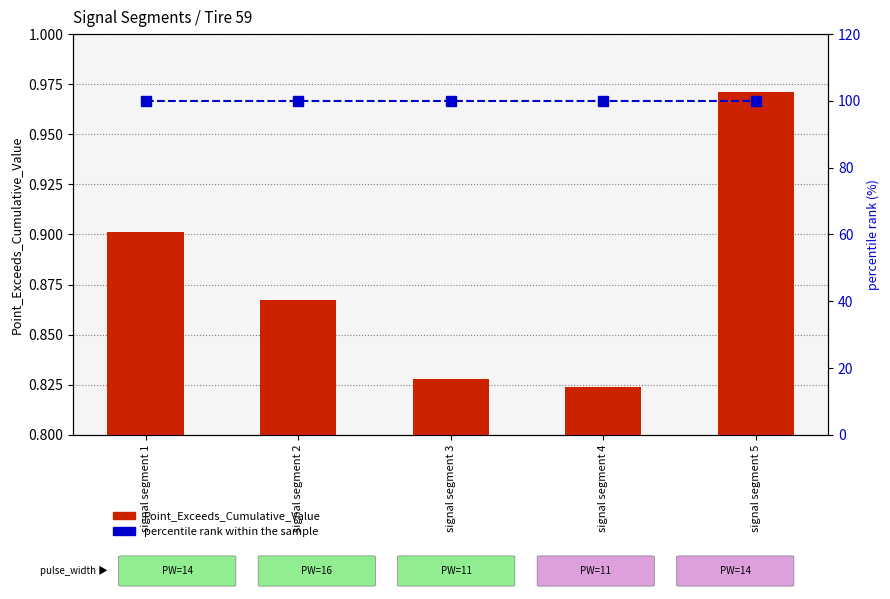

What value does the Point_Exceeds_Cumulative_Value series have at signal segment 5?

1.0